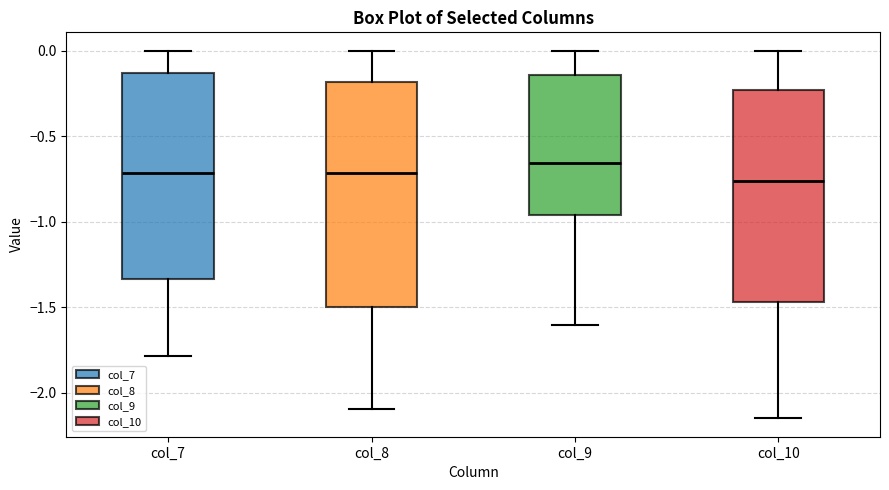

Reading left to right, read every box against the y-axis: the position of its median line, the range the box covers, and the ends of its whiskers. The values are not printed on the chart, so give them approximately, as read against the axis.

col_7: median -0.70, box -1.35 to -0.15, whiskers -1.80 to 0.00
col_8: median -0.70, box -1.50 to -0.20, whiskers -2.10 to 0.00
col_9: median -0.65, box -0.95 to -0.15, whiskers -1.60 to 0.00
col_10: median -0.75, box -1.45 to -0.25, whiskers -2.15 to 0.00